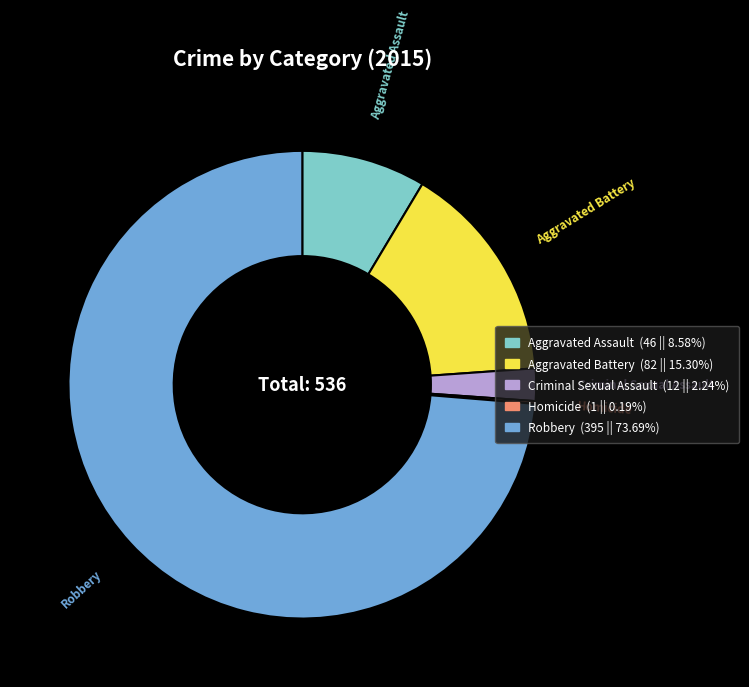

What is the ratio of the value at Aggravated Assault to the value at Aggravated Battery?

0.6